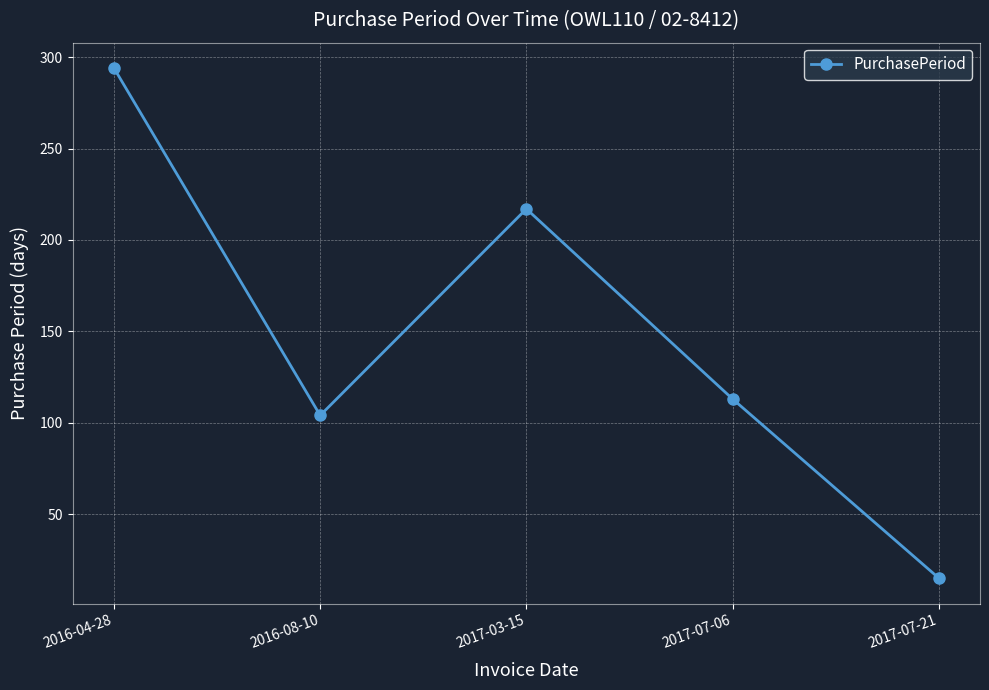

What is the minimum value shown in the chart?

15